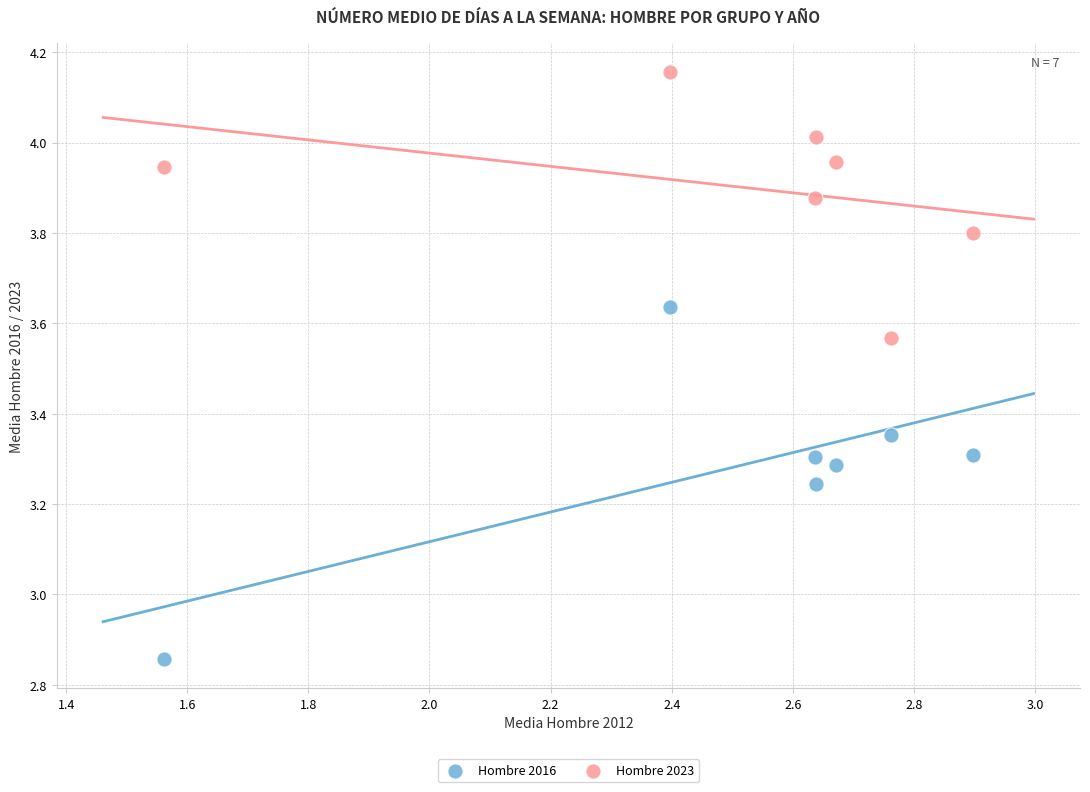

Across all data points, what is the range of Y values (max minus min)?

1.3